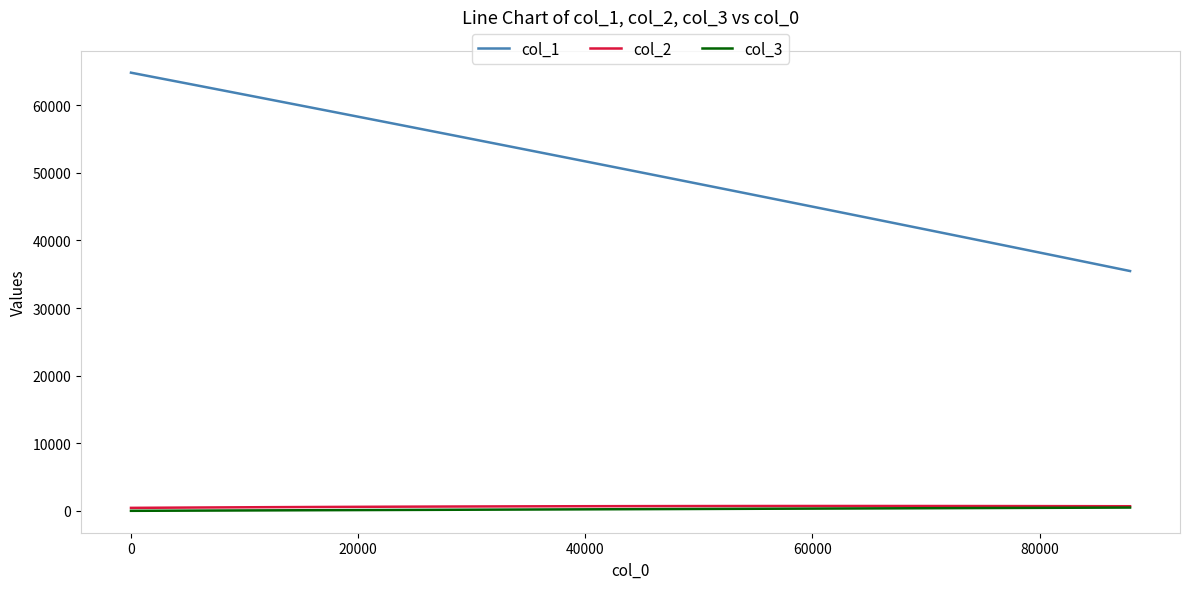

How many categories are shown in the chart?

20